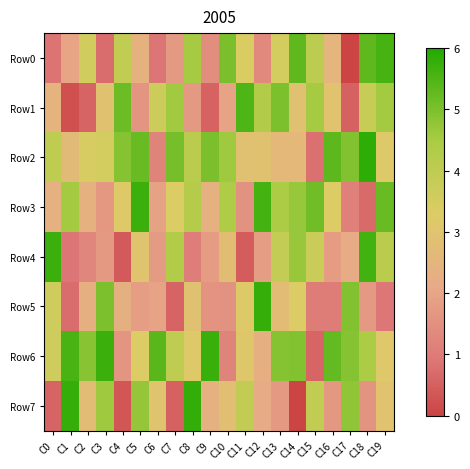

Which series has the largest total across all categories?

Row6